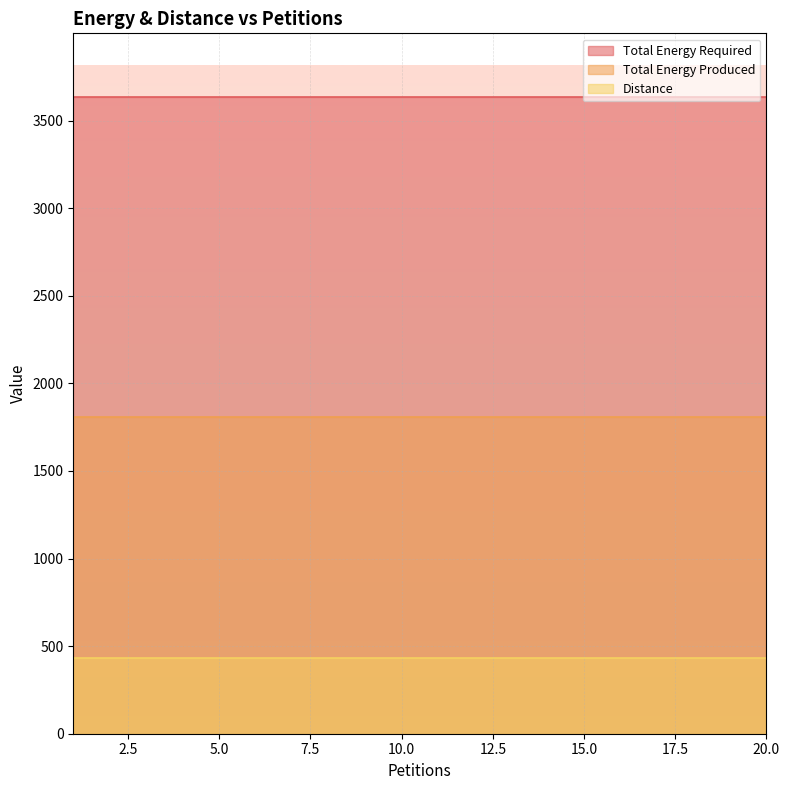

What is the highest value of the Total Energy Produced series?

1808